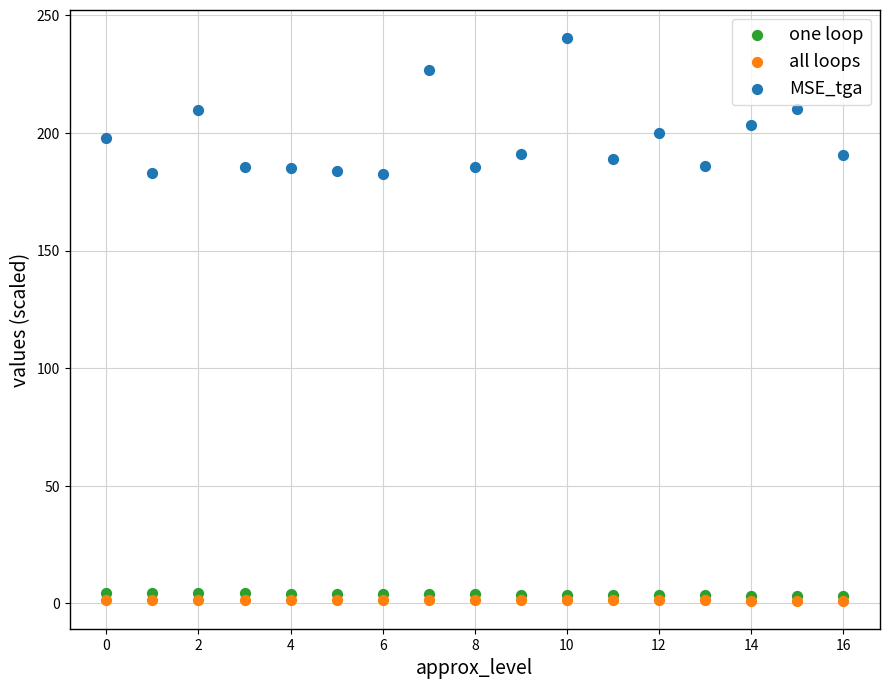

Which series contains the highest Y value?

MSE_tga